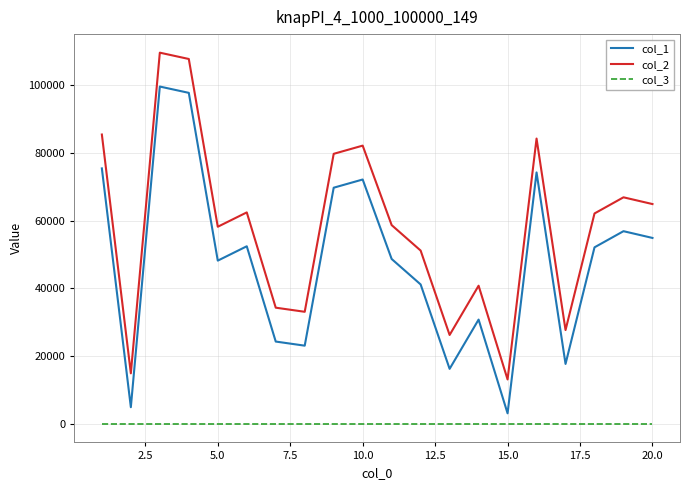

Which series has the largest total across all categories?

col_2